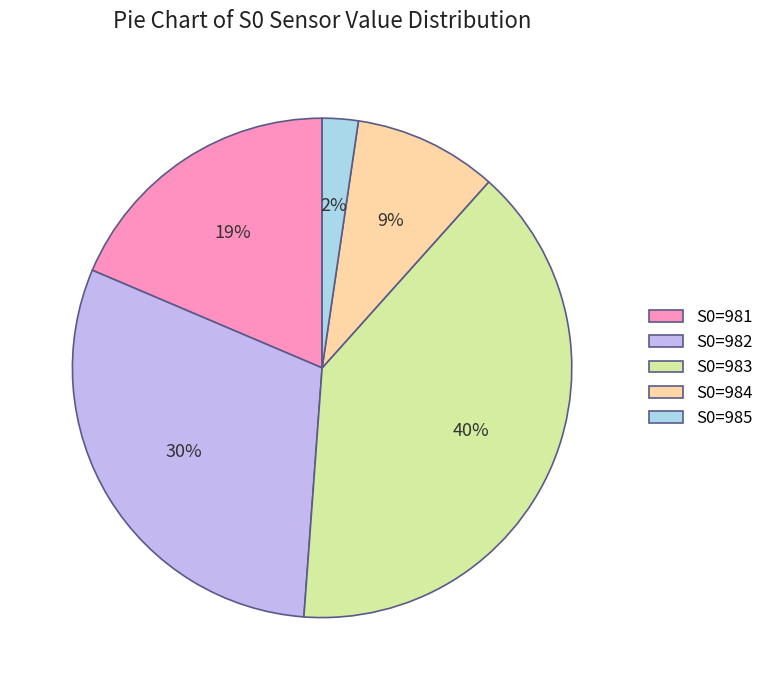

To the nearest percent, what percentage of the pie is S0=984?

9%